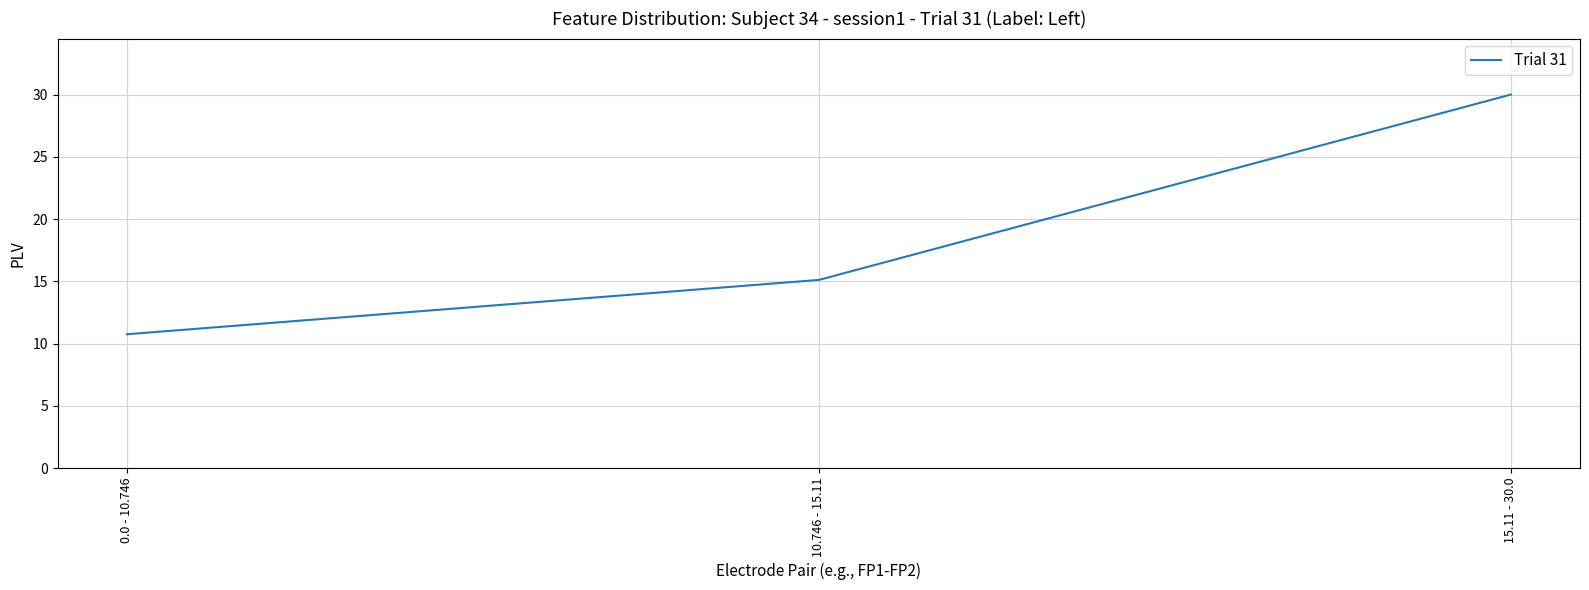

What is the change in value from 10.746 - 15.11 to 15.11 - 30.0?

+14.9